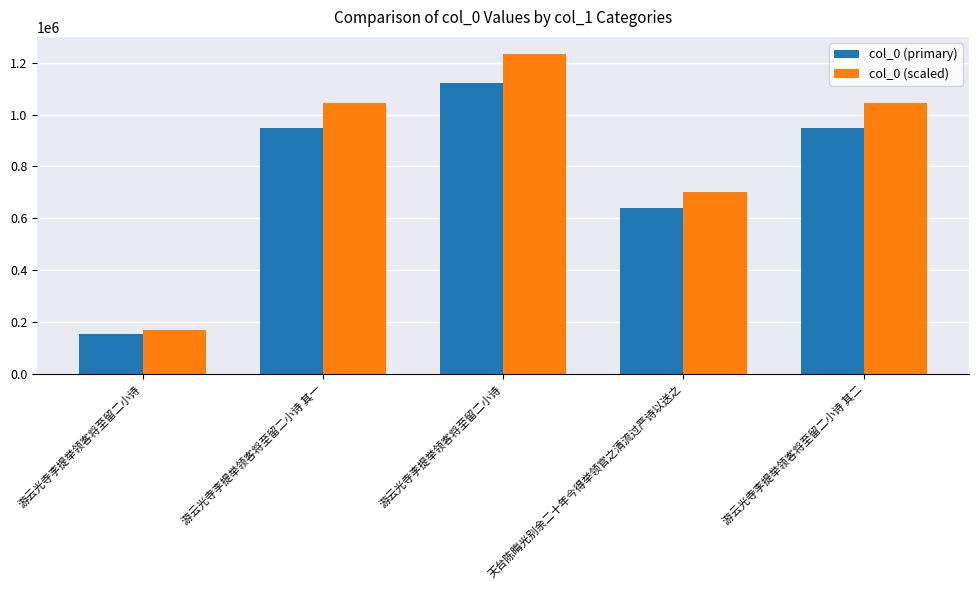

How many data points in col_0 (primary) are less than 948392?

2